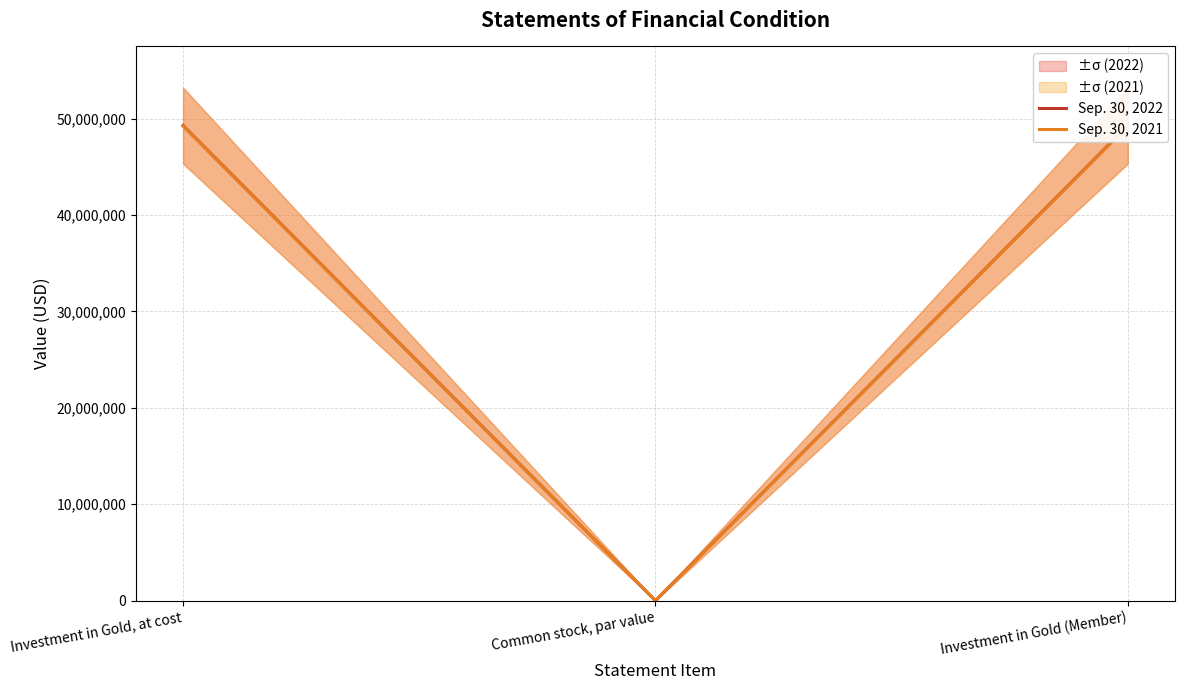

What is the average value of the Sep. 30, 2022 series?

32849618